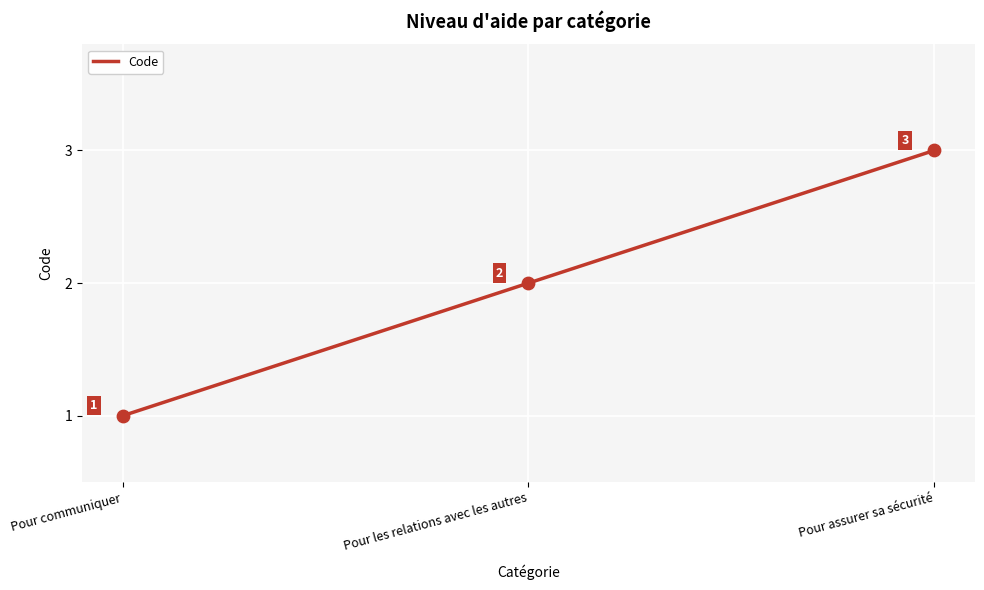

Approximately how many times larger is the value at Pour les relations avec les autres compared to Pour communiquer?

2.0